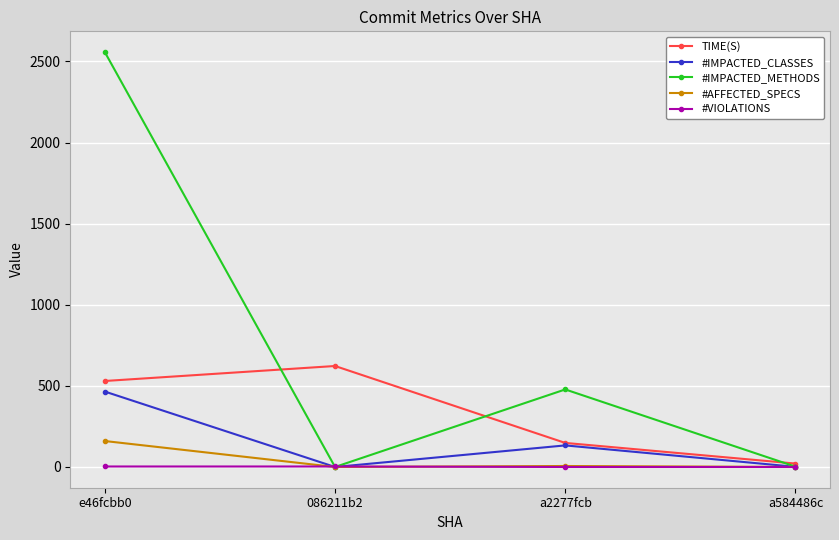

The #VIOLATIONS series shows 0.0 at a584486c. True or false?

True